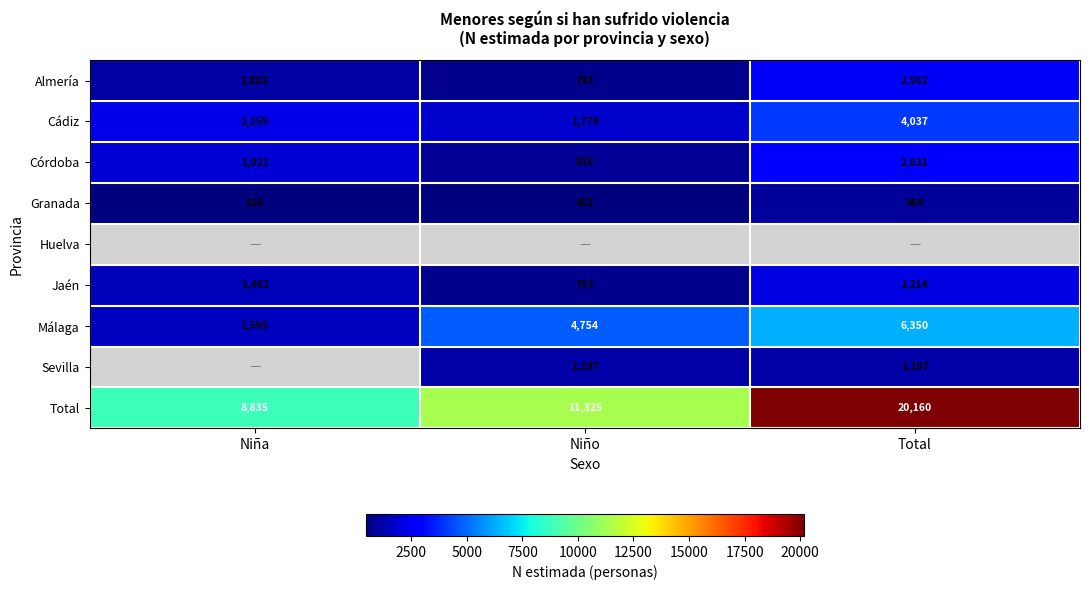

Which has a higher value, Niña or Niño?

Niña